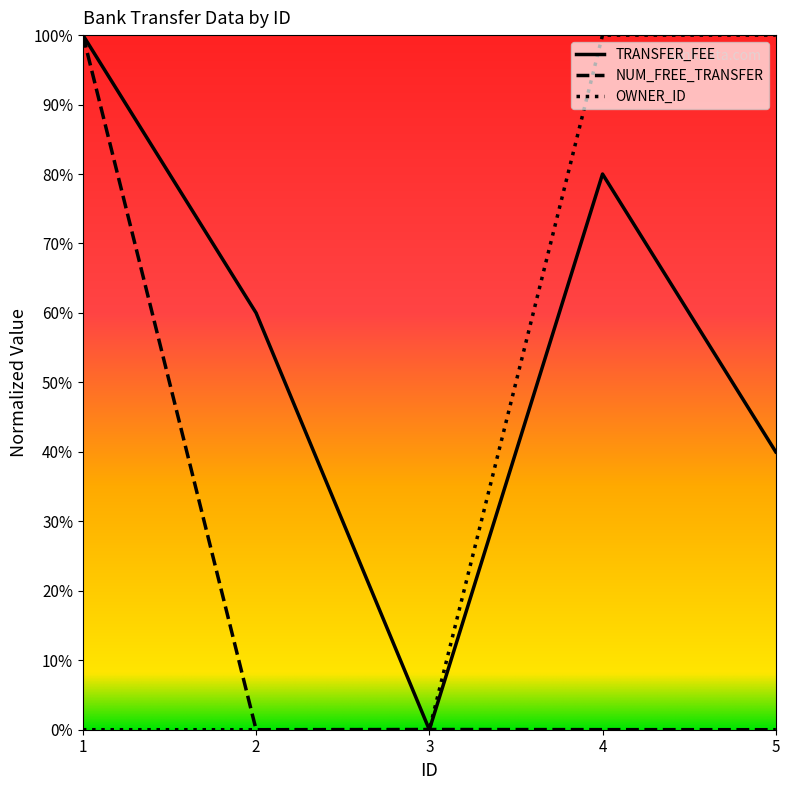

Reading left to right, extract all data points from this chart.

TRANSFER_FEE: 1.0	0.6	0.0	0.8	0.4
NUM_FREE_TRANSFER: 1.0	0.0	0.0	0.0	0.0
OWNER_ID: 0.0	0.0	0.0	1.0	1.0